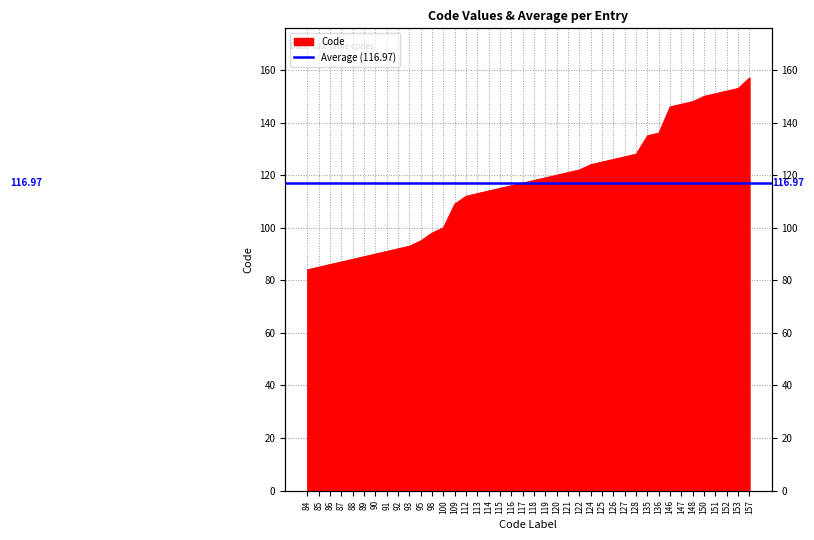

Which label corresponds to the smallest value in the chart?

84